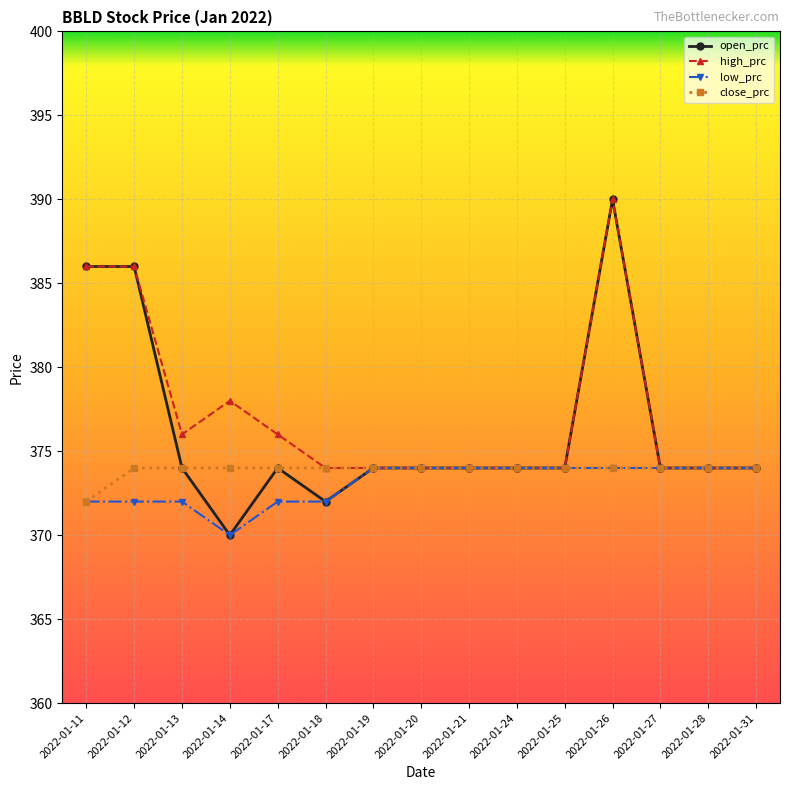

Which series has the widest spread of values?

open_prc